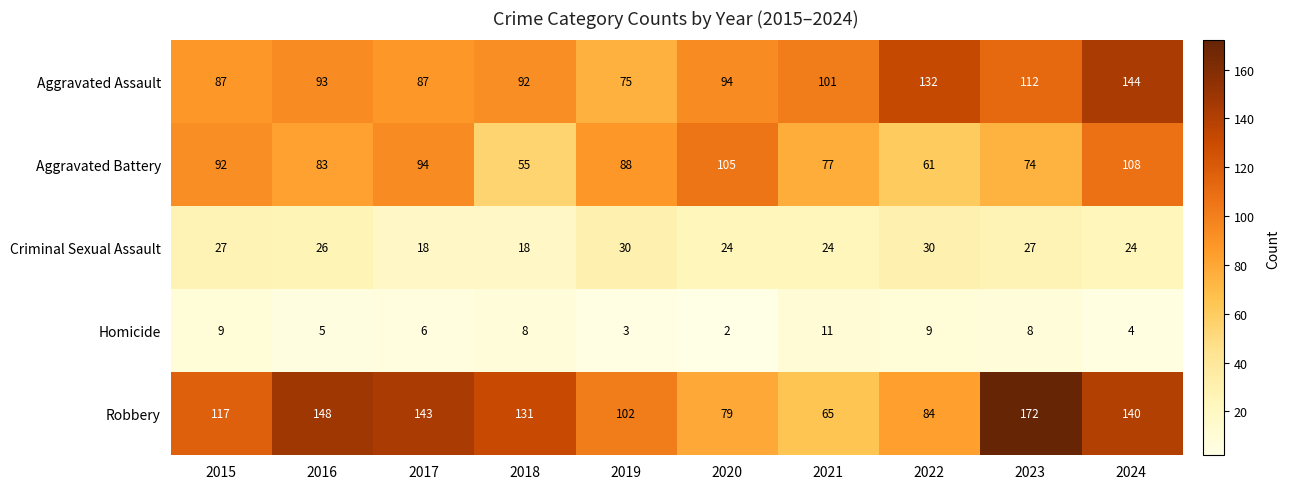

What is the sum of the Criminal Sexual Assault values at 2020 and 2015?

51